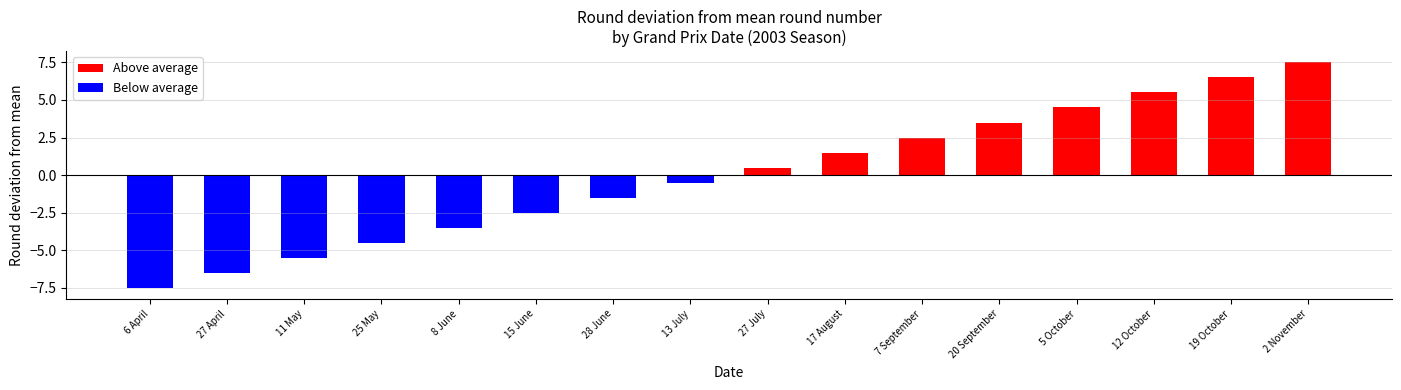

Is it true that Above average equals 3.5 at 20 September?

True